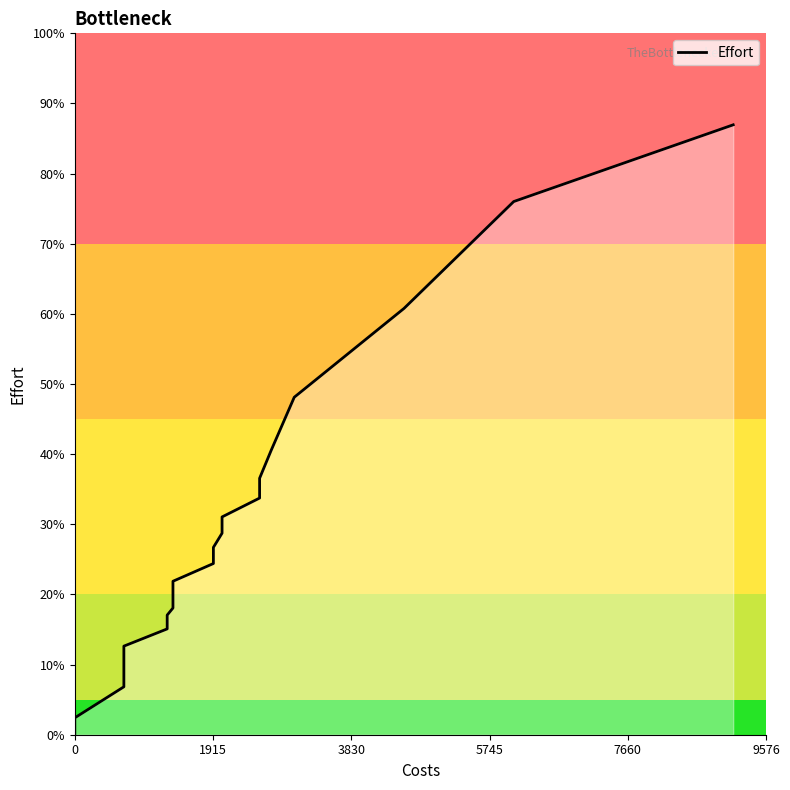

How many lines are shown in the chart?

1